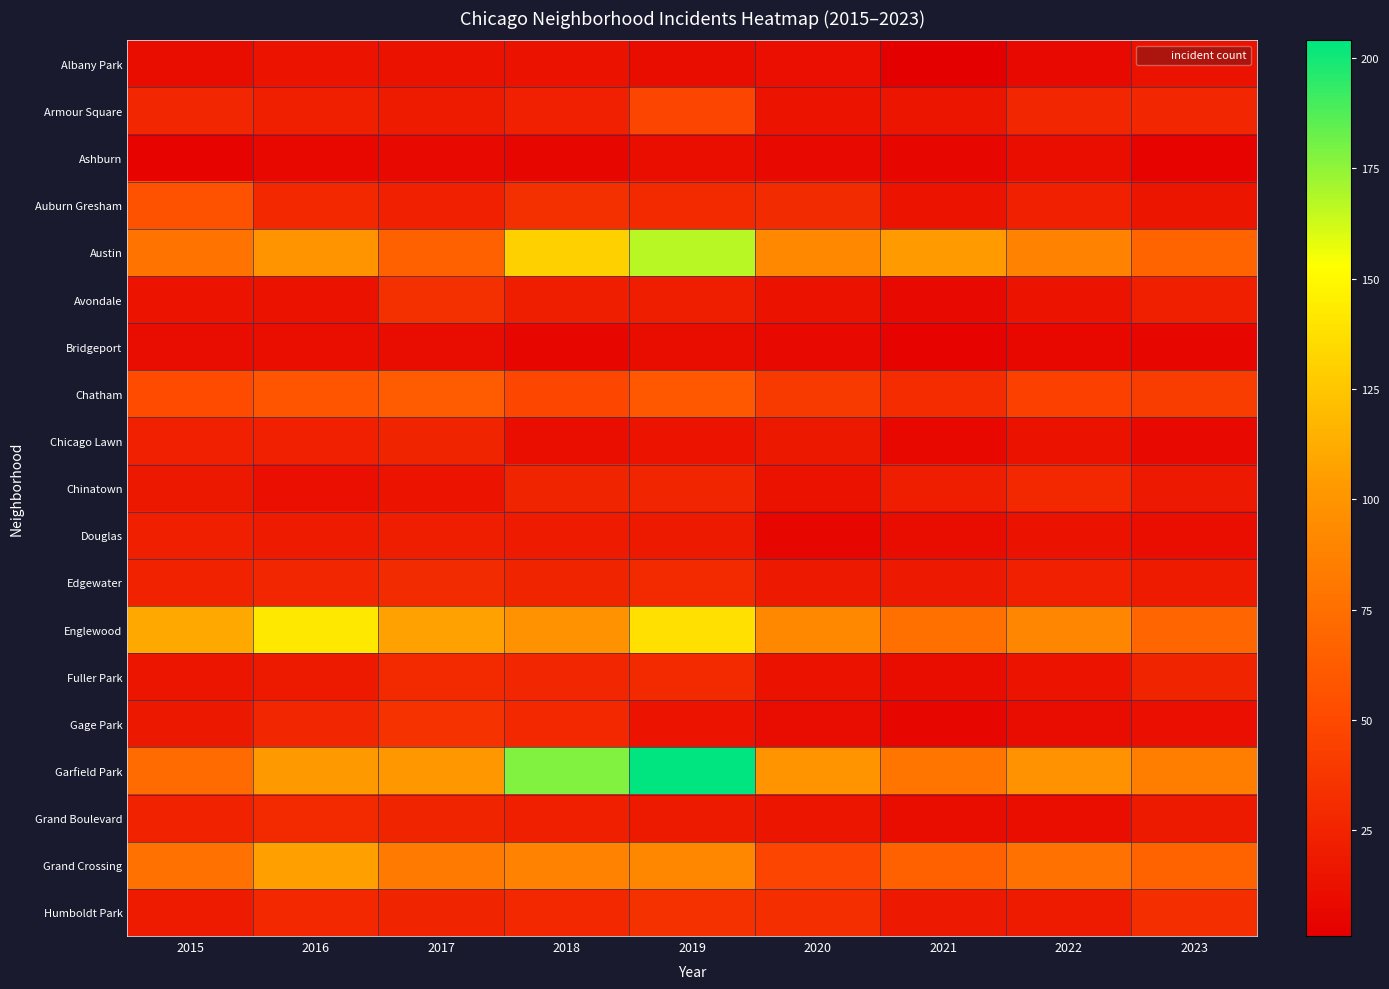

Between 2016 and 2022, which series saw the biggest shift?

Englewood